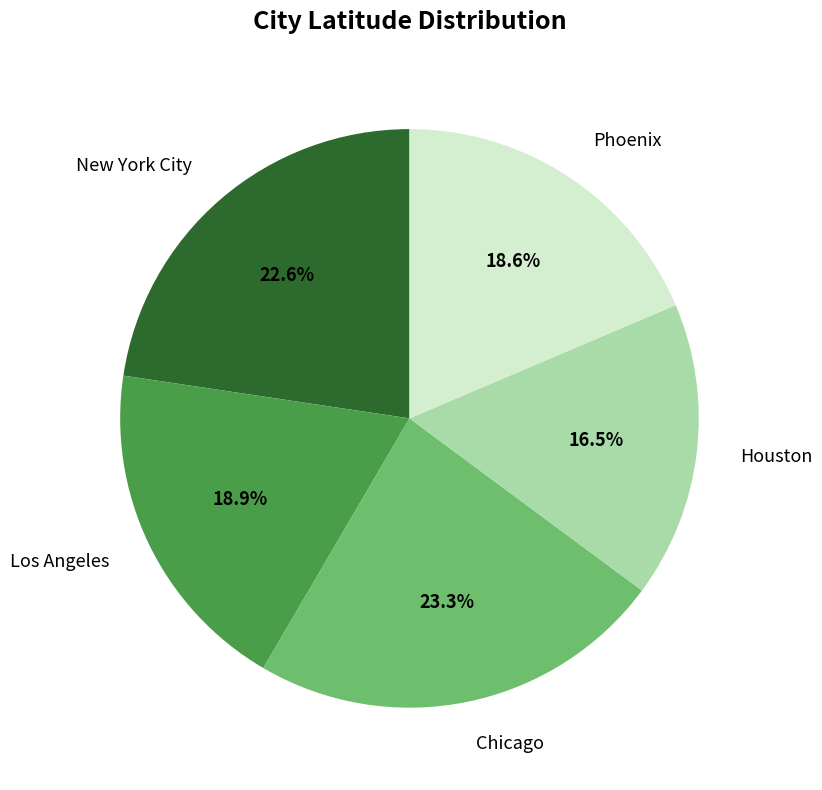

To the nearest percent, what percentage of the pie is Chicago?

23%